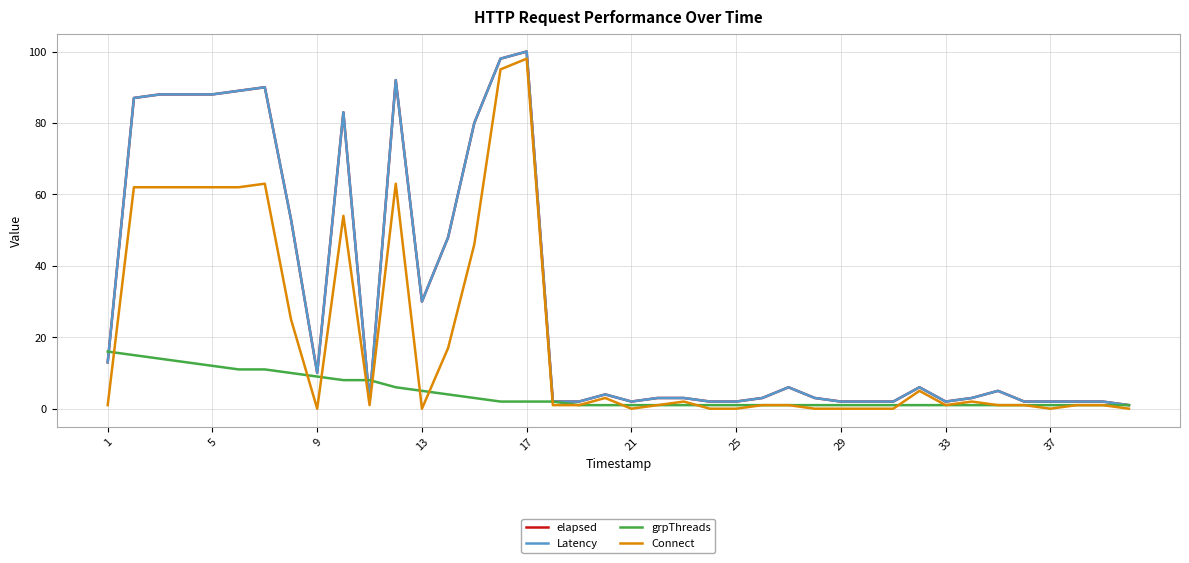

Rank the series by their maximum value, from highest to lowest.

elapsed, Latency, Connect, grpThreads